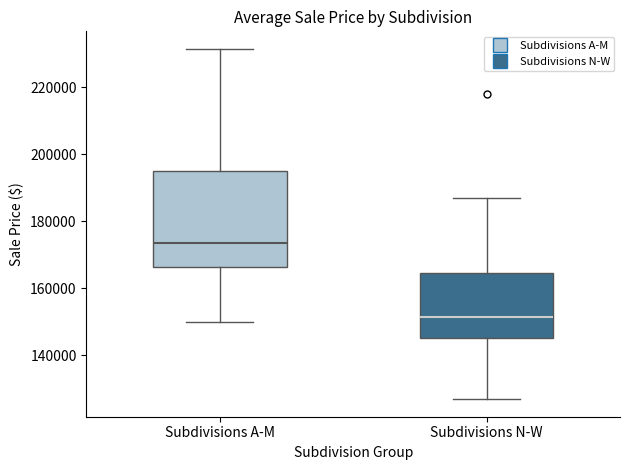

Which box's median line is the lowest?

Subdivisions N-W